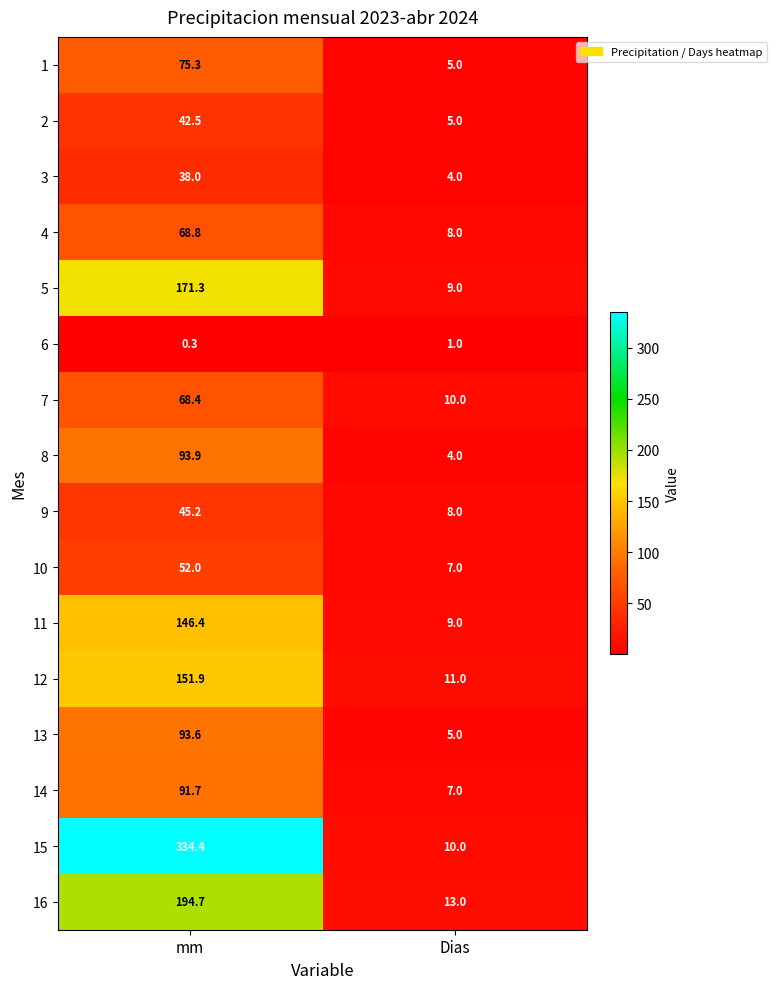

Where is 16 nearest to the value 103?

Dias